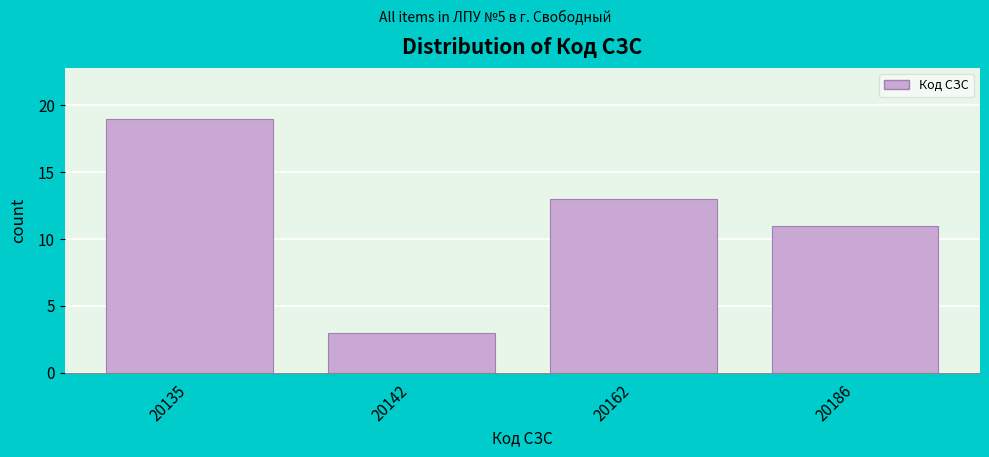

Reading left to right, list all the values displayed in this chart.

19	3	13	11